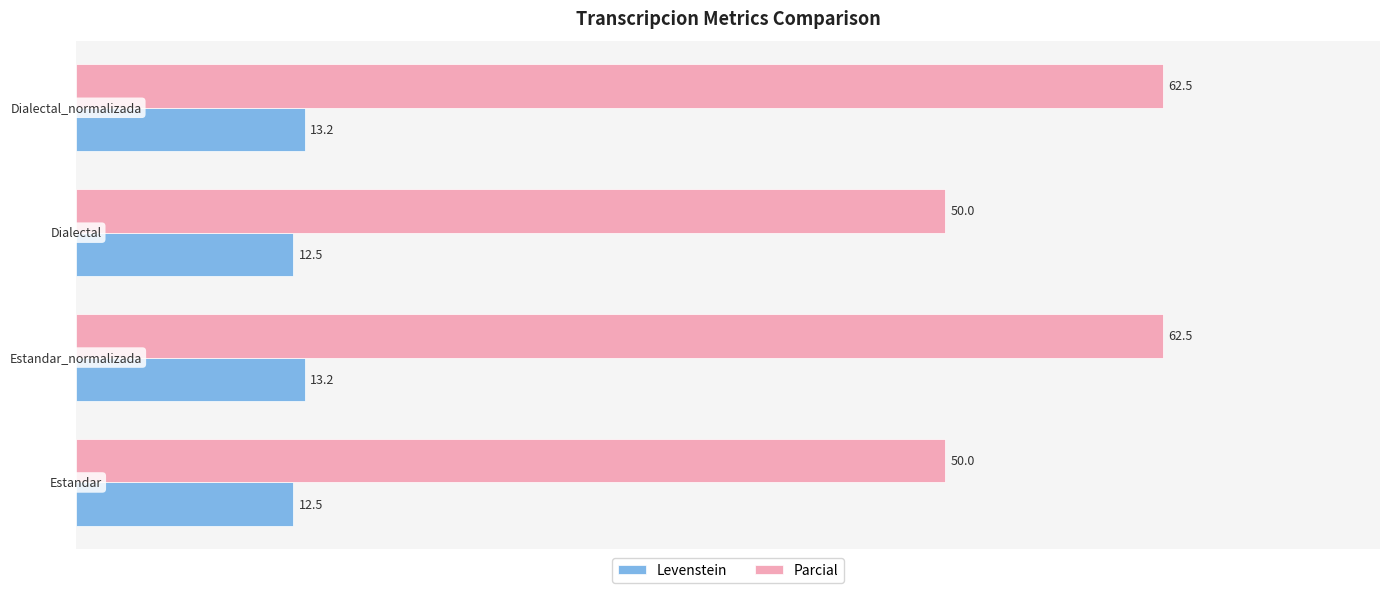

What are all the series names shown in the legend?

Levenstein, Parcial